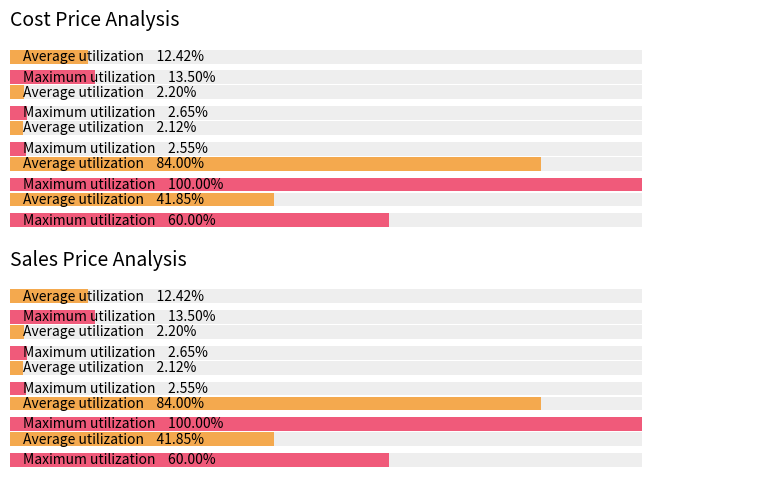

How many bars are there in each group?

2